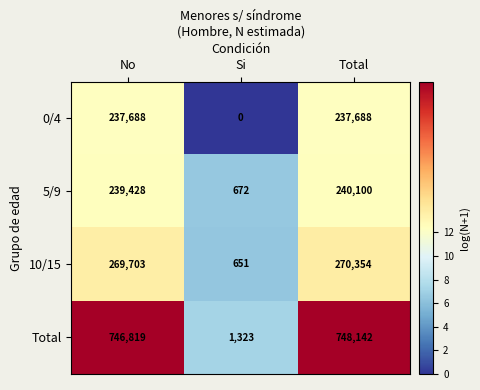

Rank the series by their maximum value, from highest to lowest.

Total, 10/15, 5/9, 0/4